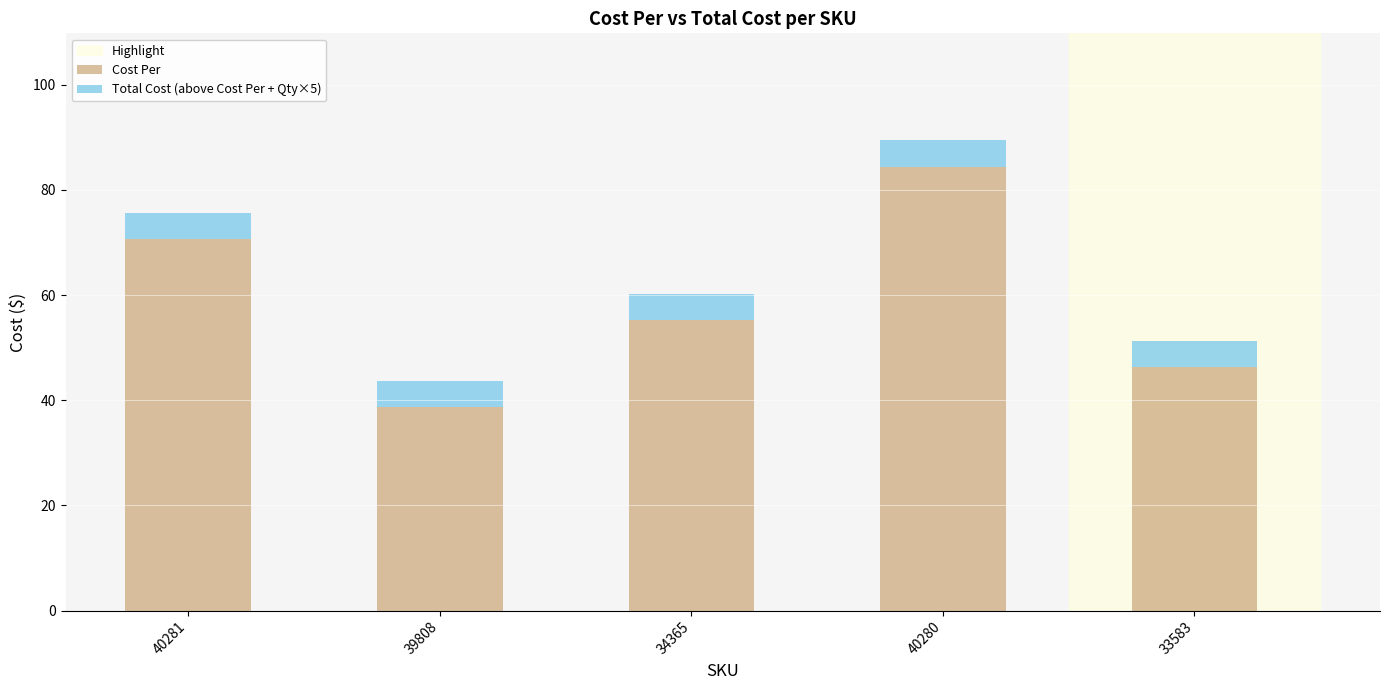

What value does the Cost Per series have at 40280?

84.4